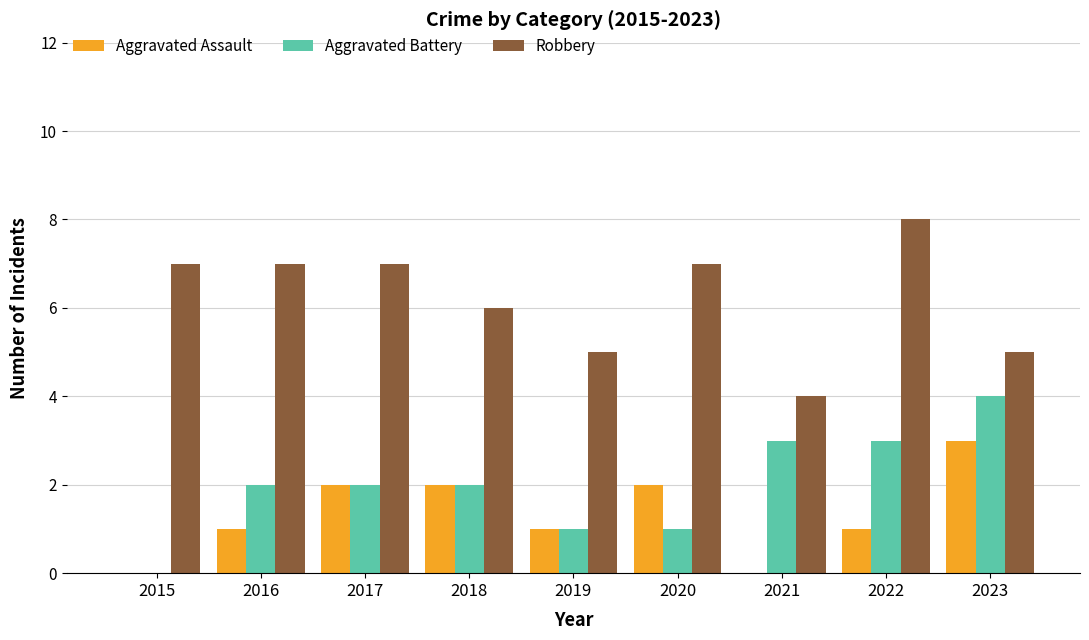

What are all the series names shown in the legend?

Aggravated Assault, Aggravated Battery, Robbery